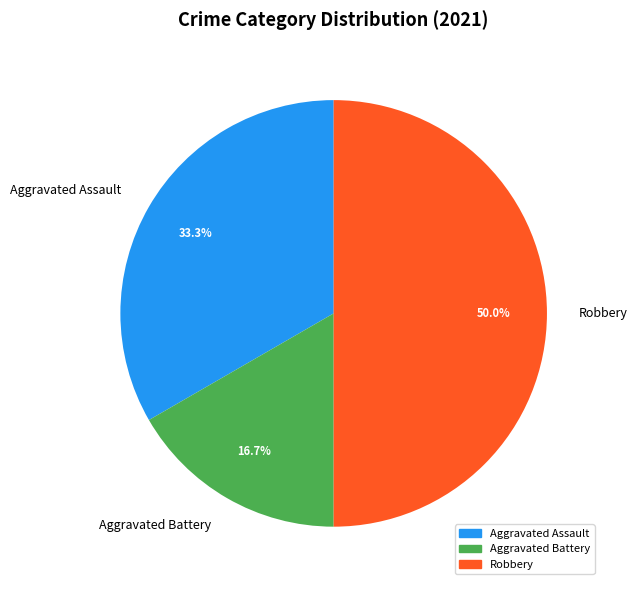

Which category has the biggest portion of the pie?

Robbery